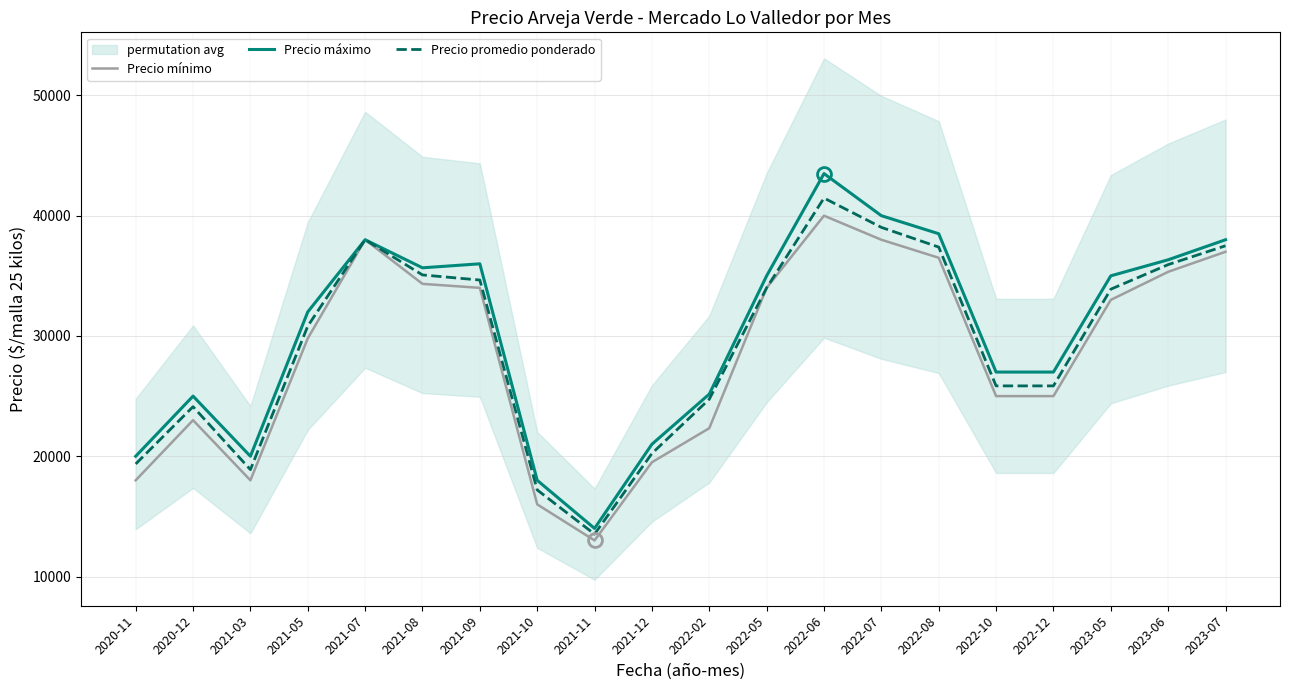

In Precio máximo, how many points are lower than both neighbors (excluding endpoints)?

3